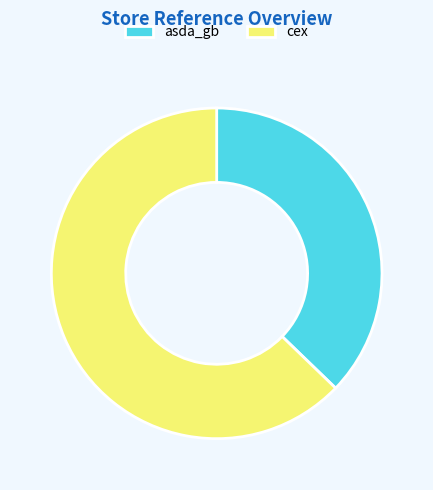

Combined, do cex and asda_gb account for over 50%?

Yes